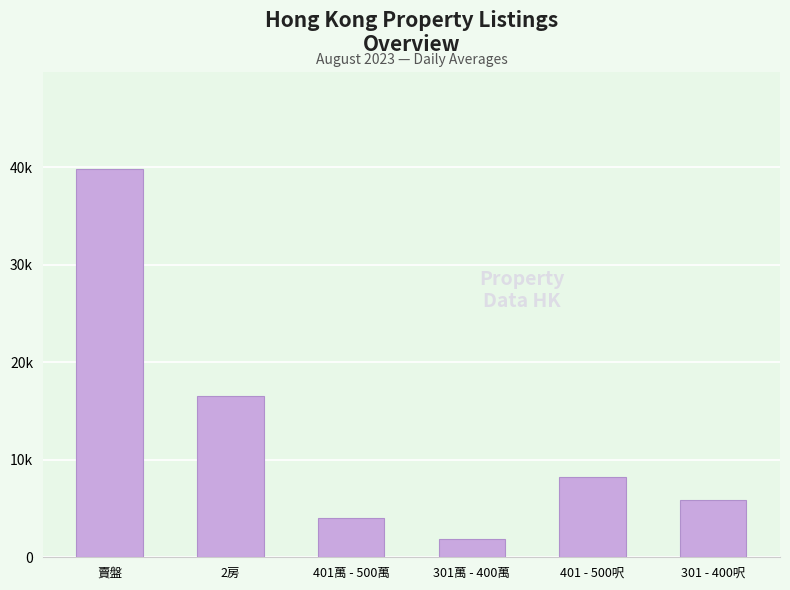

What is the difference between the second highest and minimum values?

14649